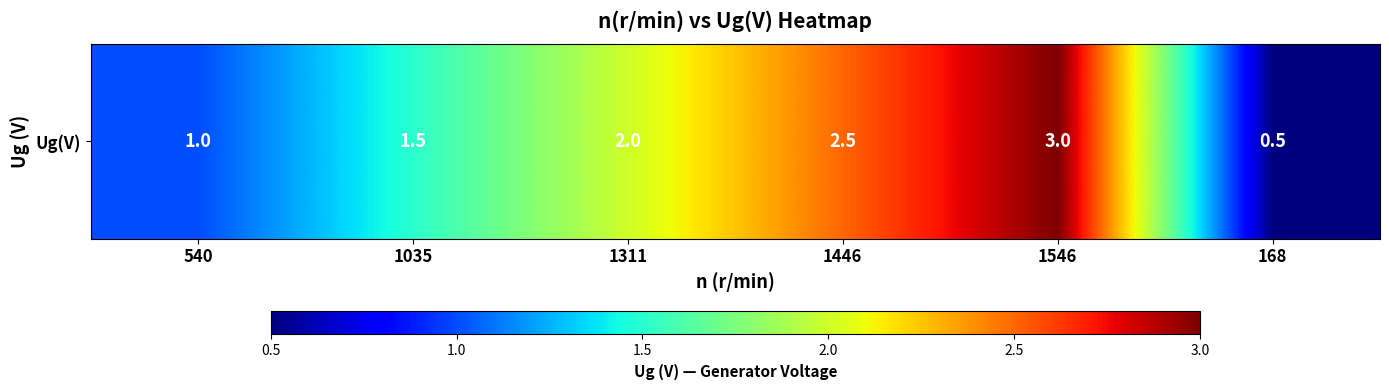

Where does the data first go above 2?

1446